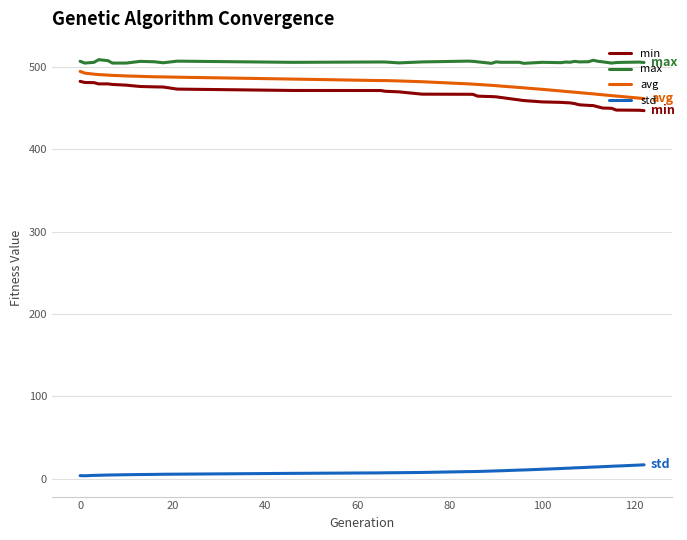

Which series has the largest total across all categories?

max